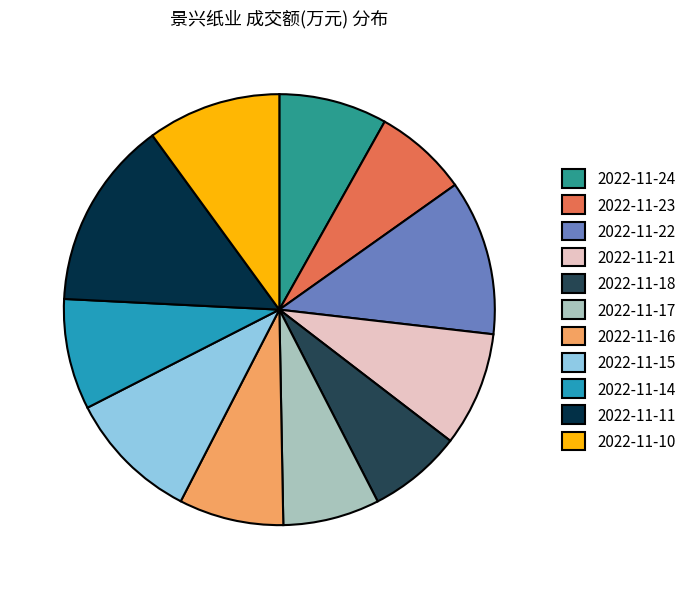

Combined, do 2022-11-10 and 2022-11-15 account for over 50%?

No